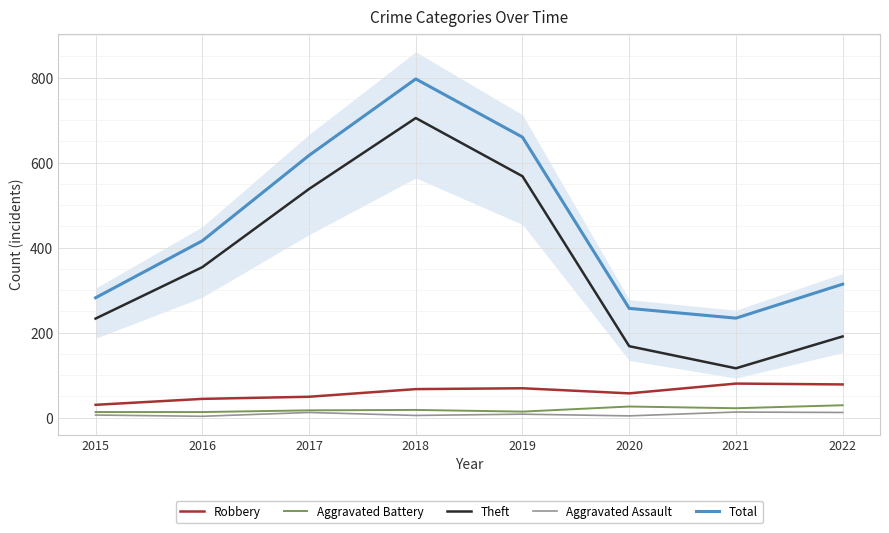

What are all the series names shown in the legend?

Robbery, Aggravated Battery, Theft, Aggravated Assault, Total